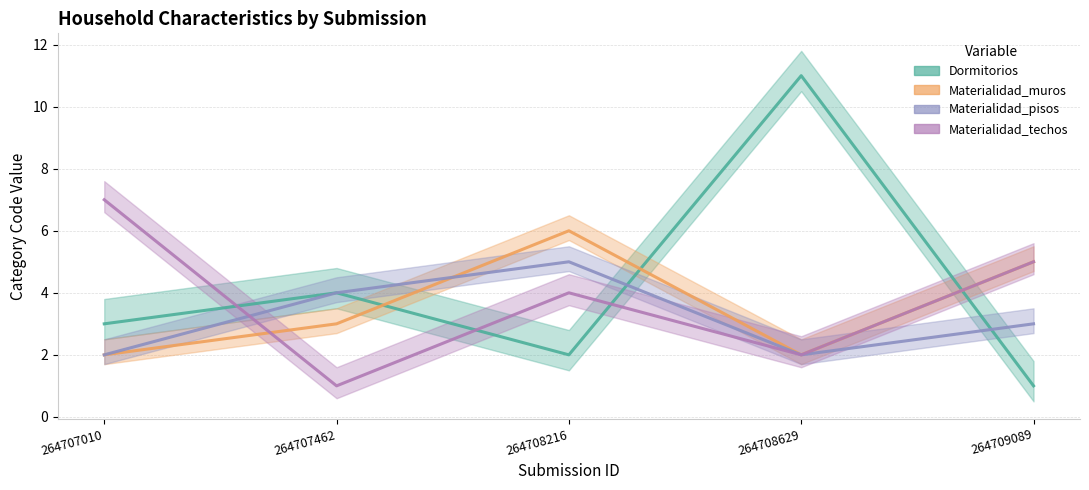

Reading left to right, what are all the values shown in this chart?

Dormitorios: 3	4	2	11	1
Materialidad_muros: 2	3	6	2	5
Materialidad_pisos: 2	4	5	2	3
Materialidad_techos: 7	1	4	2	5